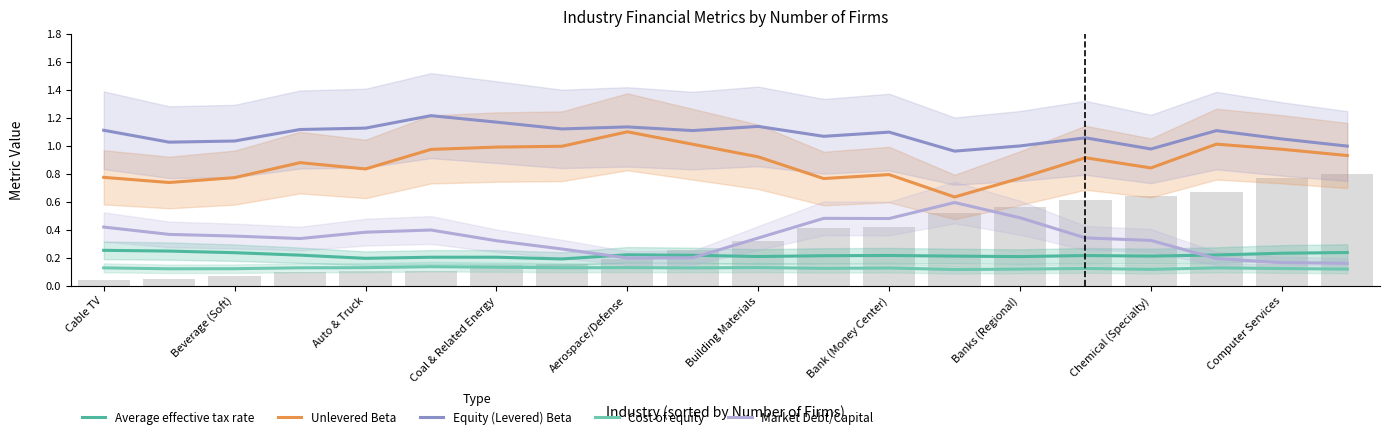

What is the value of the Market Debt/Capital bar at the 19th from the left?

0.2